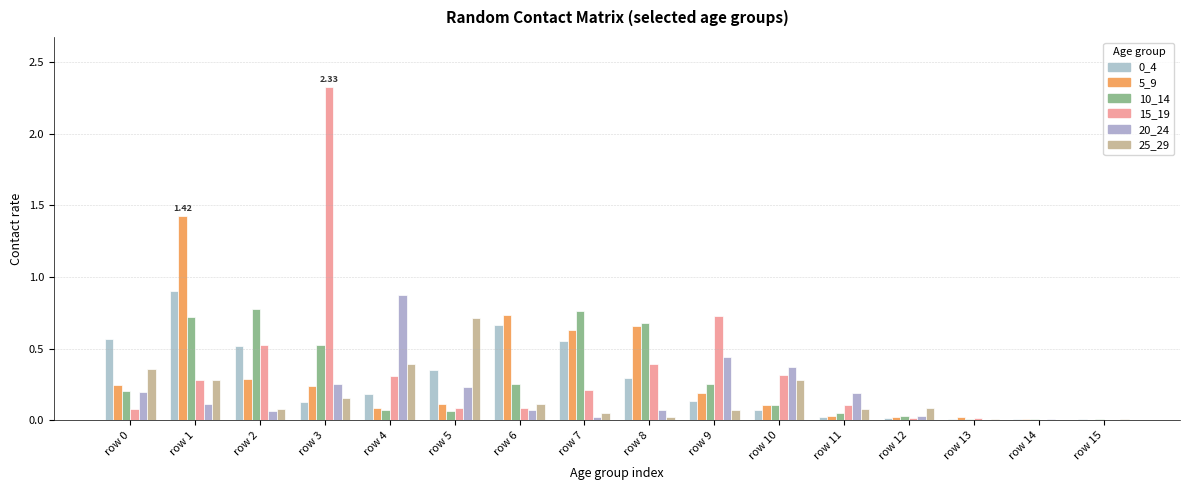

What value does the 5_9 series have at row 0?

0.2